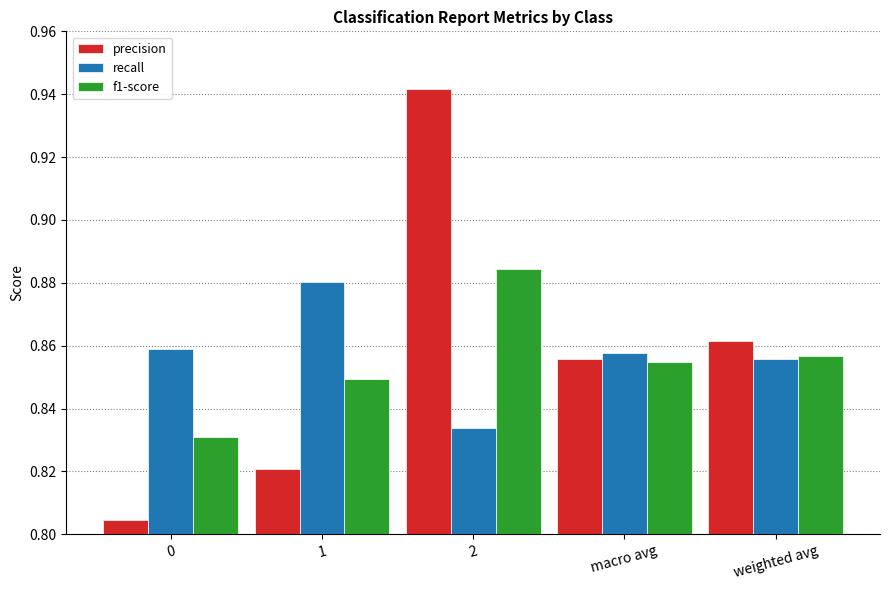

Is it true that precision equals 1.7 at 2?

False